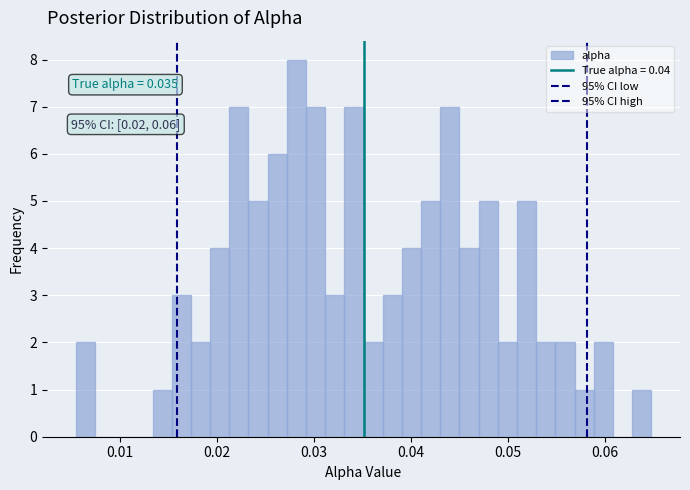

Around what value on the x-axis is the tallest bar? Give the approximate position of its centre, as read against the axis.

0.028